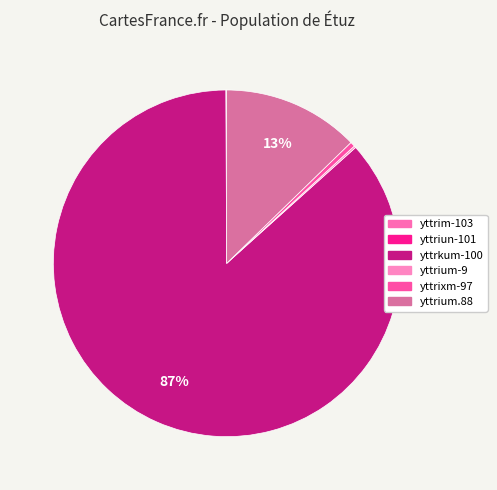

What is the ratio of the value at yttrkum-100 to the value at yttrixm-97?

192.7